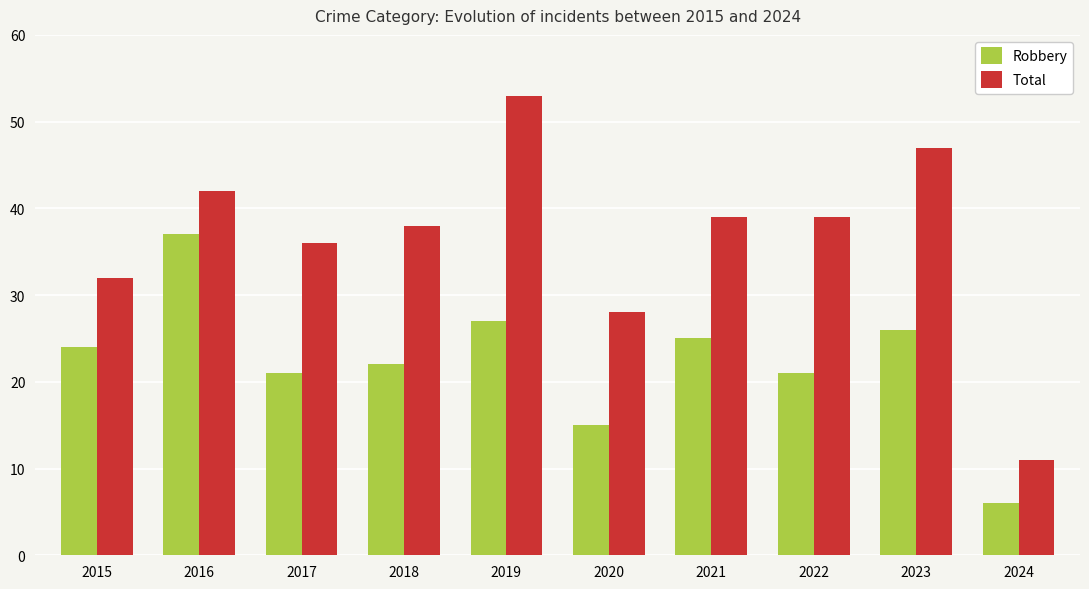

Rank the series by their maximum value, from lowest to highest.

Robbery, Total